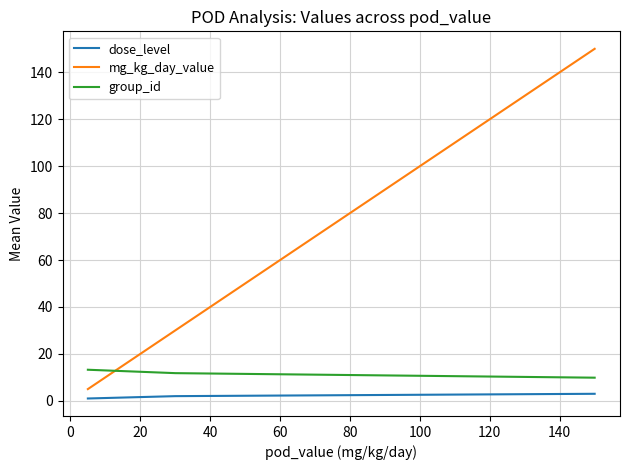

What is the lowest value of the group_id series?

9.9